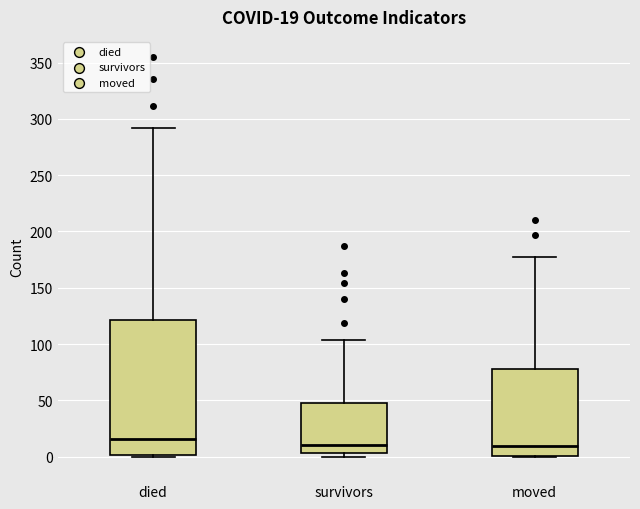

Which box's median line is the highest?

died